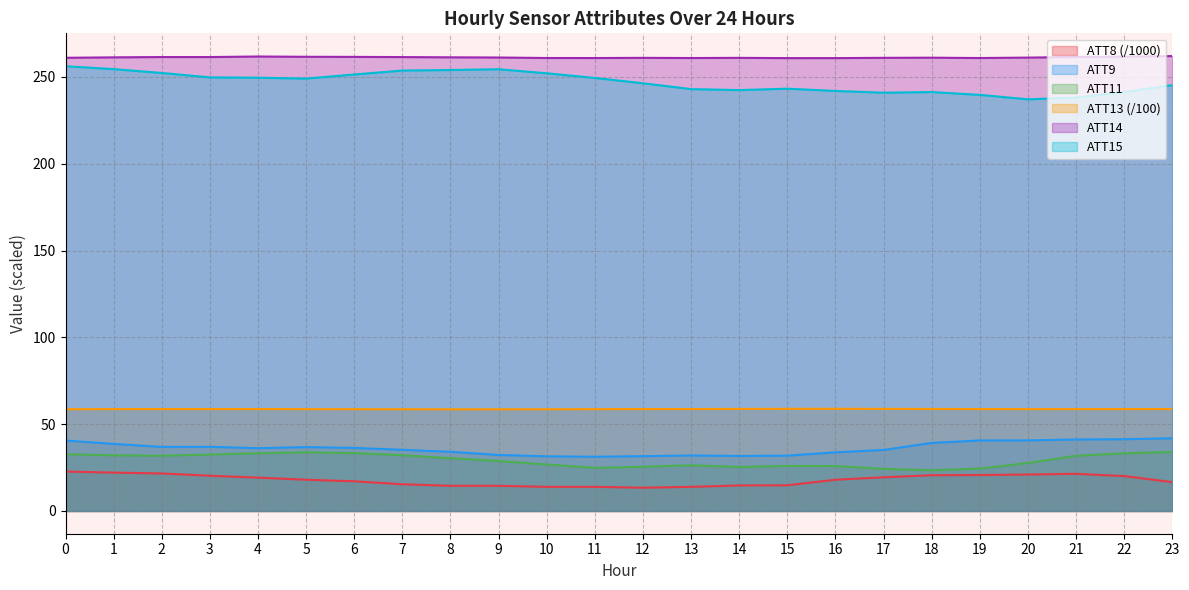

The value of ATT11 at 10 is 26.7. True or false?

True